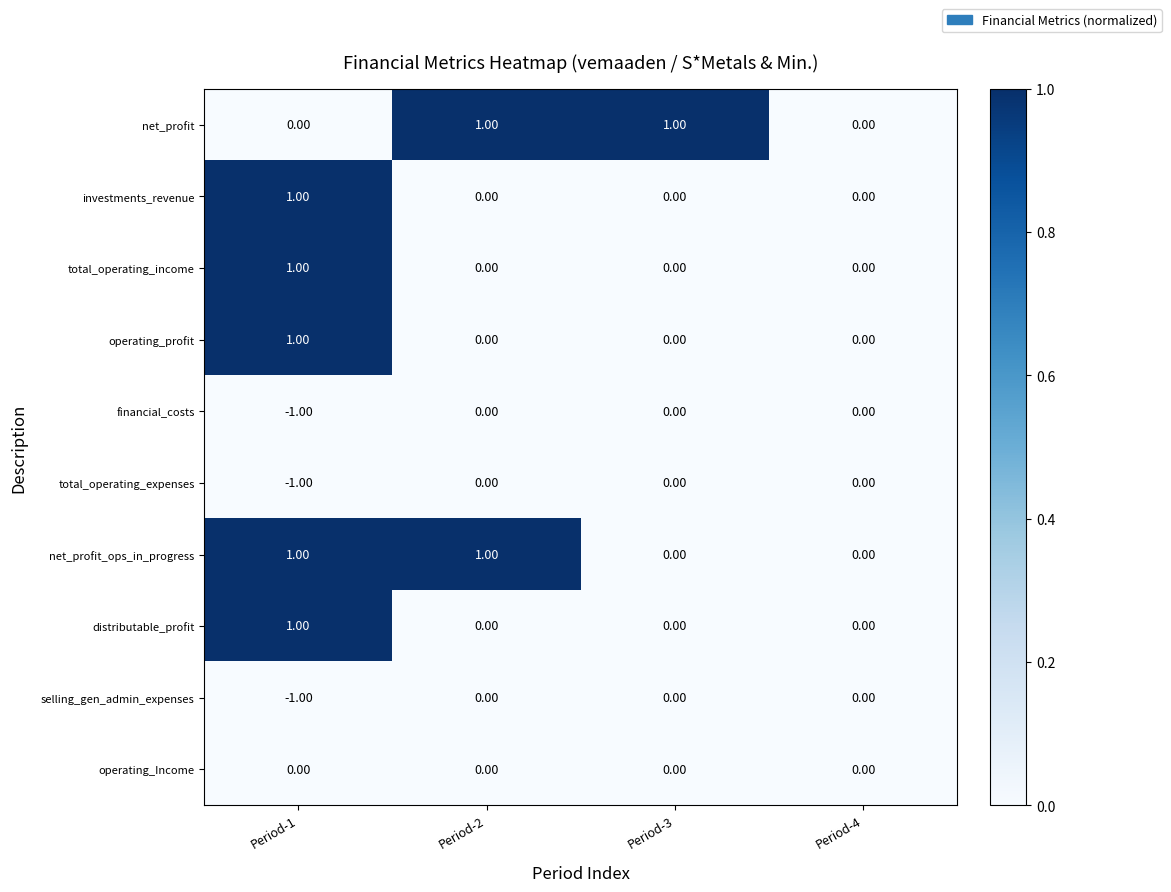

Between Period-2 and Period-3, which series saw the biggest shift?

net_profit_ops_in_progress